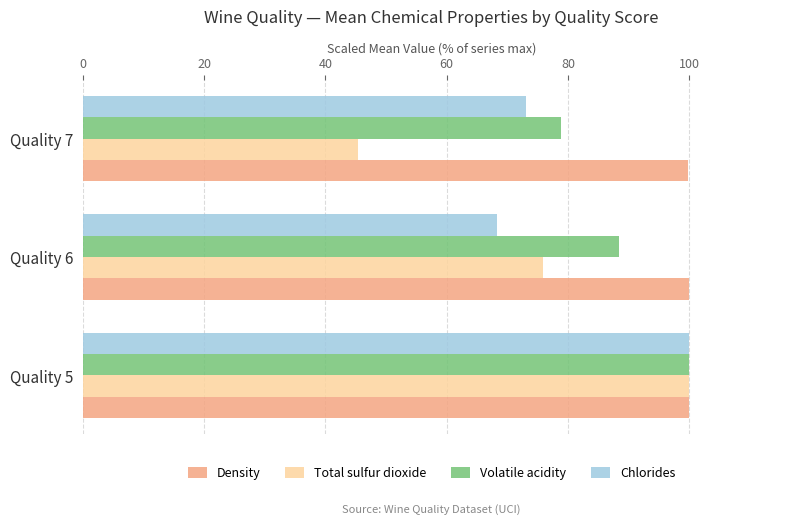

What is the difference between the highest and lowest values at Quality 6?

31.6